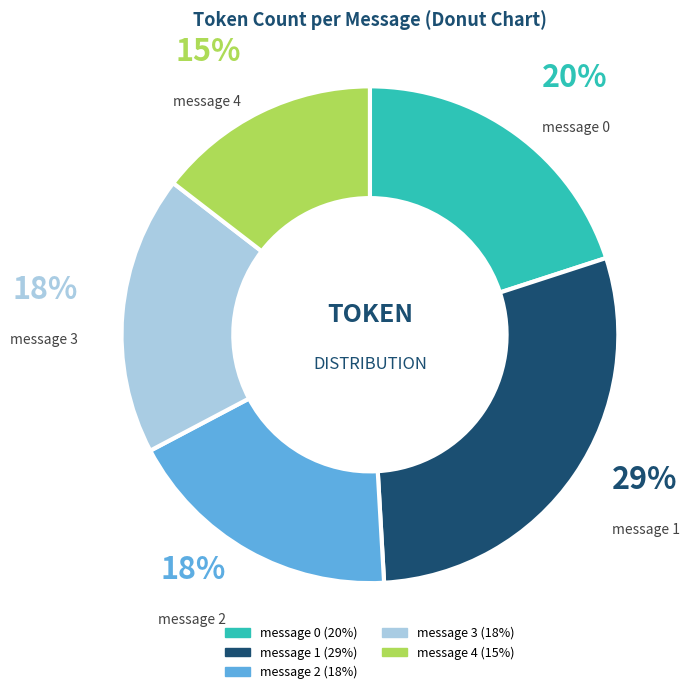

Is it true that message 3 is 18% of the pie?

True